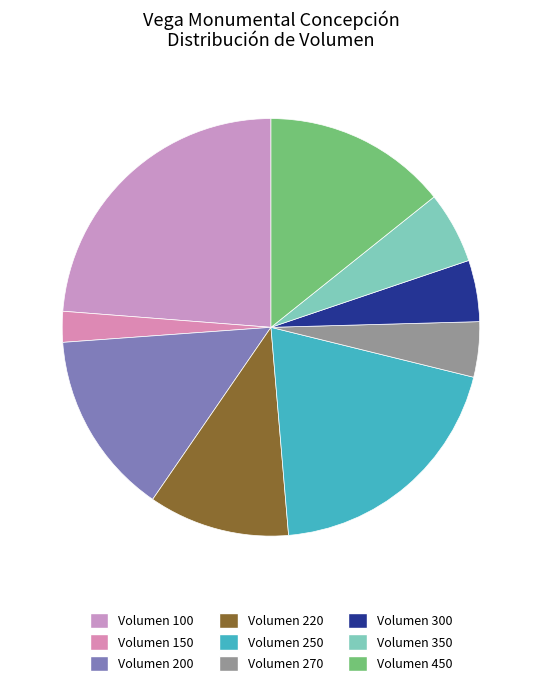

Count the number of slices in the pie.

9